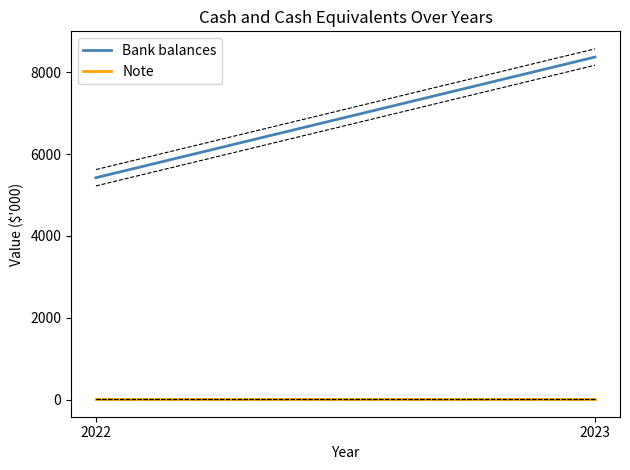

What is the value of the Note point at the 2nd from the left?

10